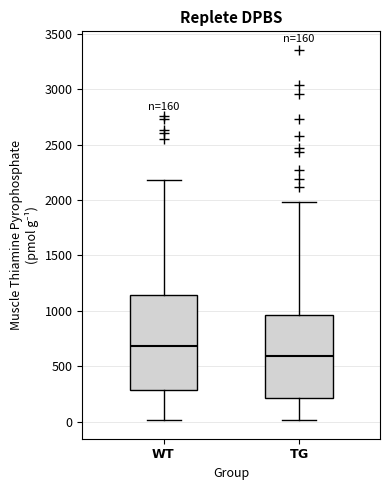

Comparing the boxes themselves (not the whiskers), which one is the tallest?

$\bf{WT}$